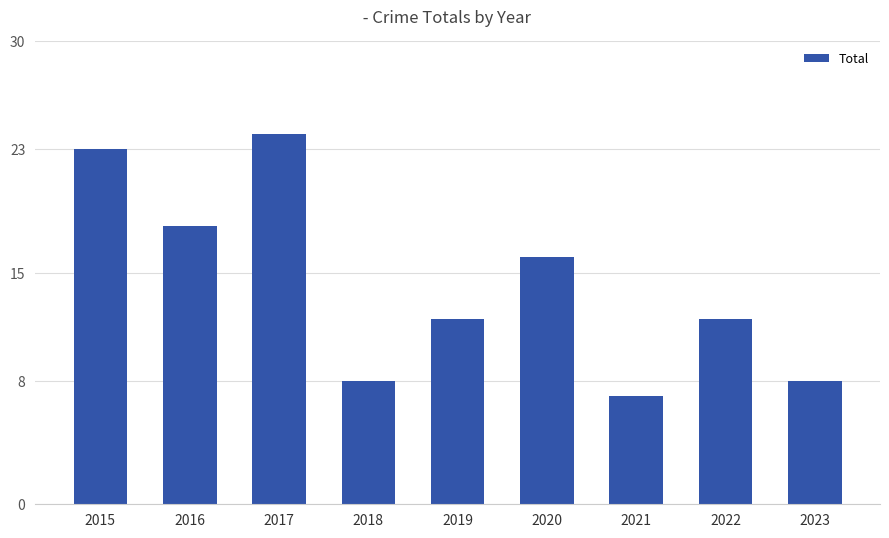

What is the minimum value shown in the chart?

7